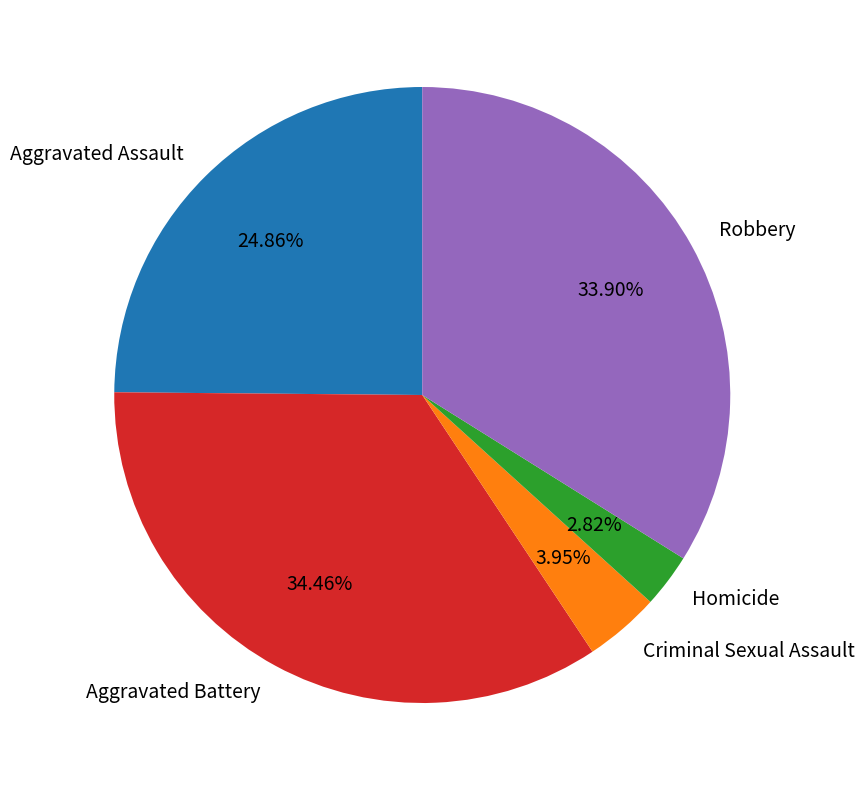

Do Criminal Sexual Assault and Aggravated Assault together represent more than half of the pie?

No